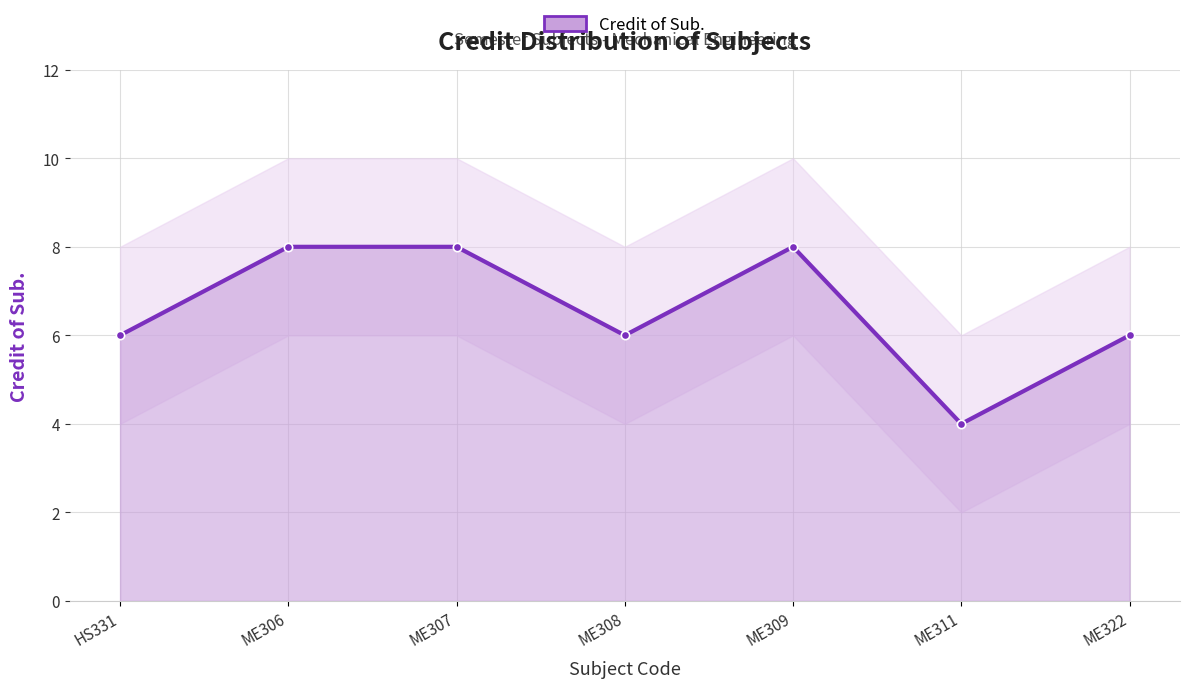

At which label is the value closest to 6?

HS331